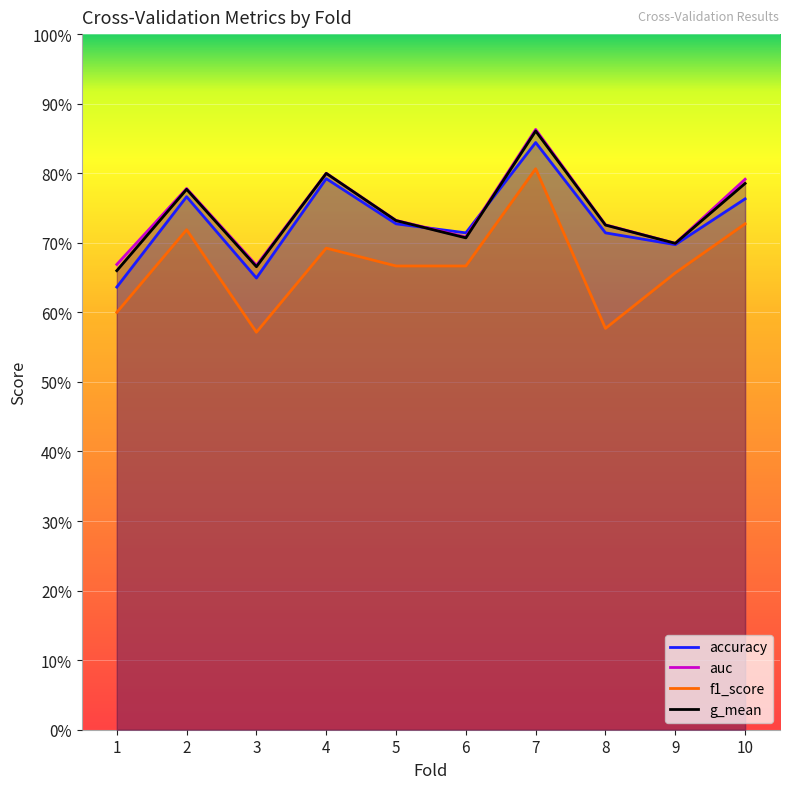

Is it true that accuracy equals 1.3 at 10?

False